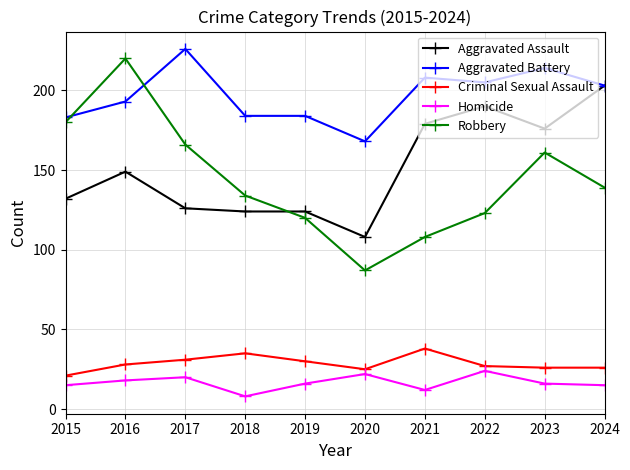

How many interior local peaks does the Robbery series have?

2